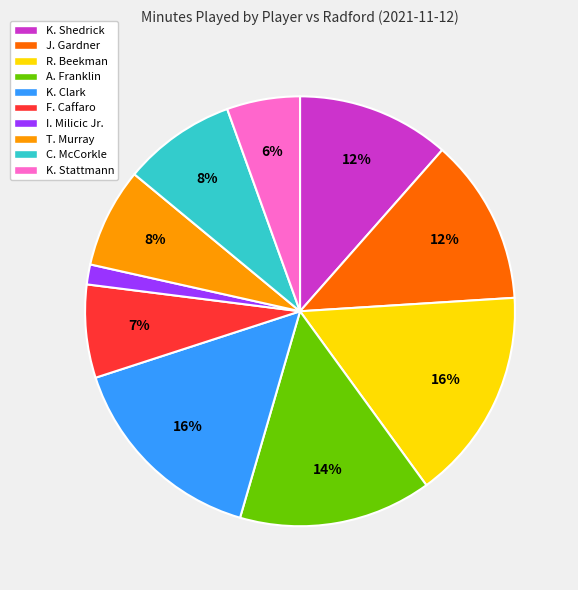

Is it true that I. Milicic Jr. is 2% of the pie?

True